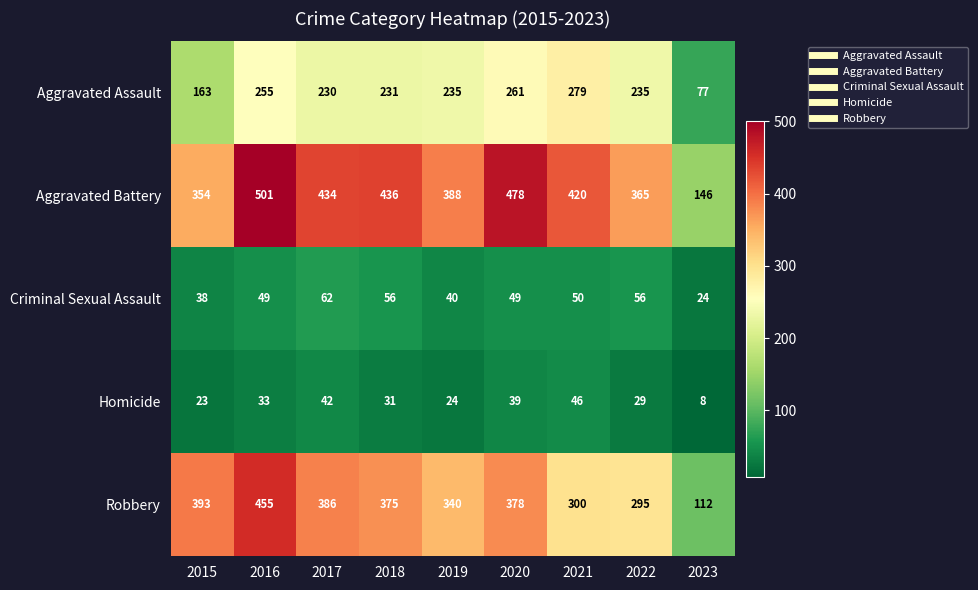

The Aggravated Assault series shows 255 at 2016. True or false?

True